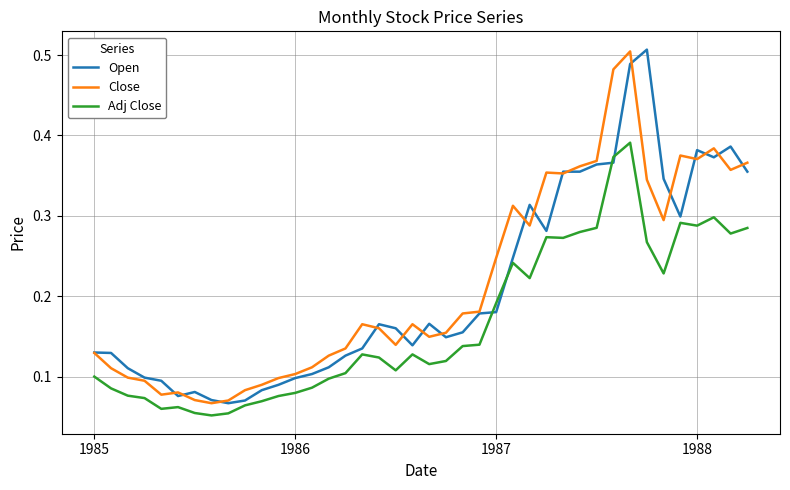

True or false: Adj Close and Close intersect in this chart.

False